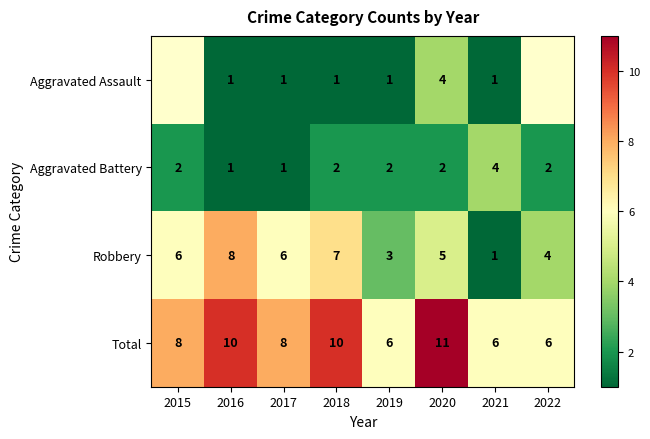

What is the difference between the second highest and second lowest values in the Robbery series?

4